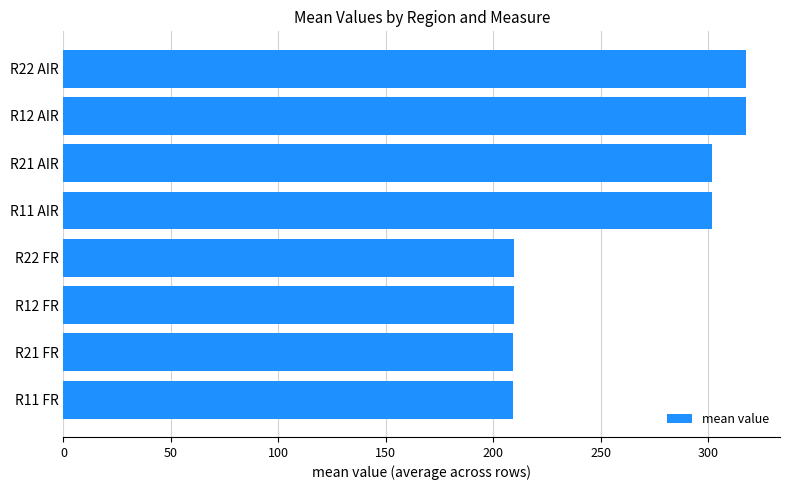

What is the maximum value shown in the chart?

317.5